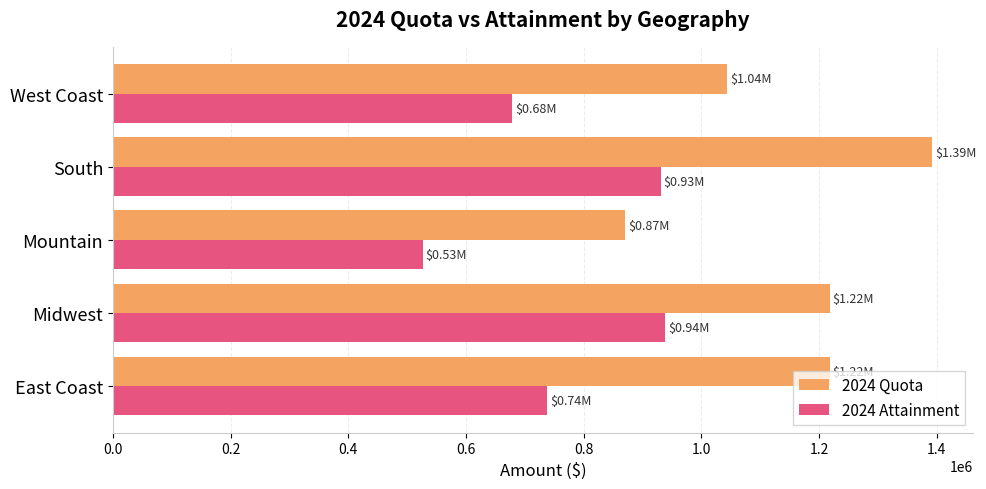

Rank the series by their average value, from highest to lowest.

2024 Quota, 2024 Attainment